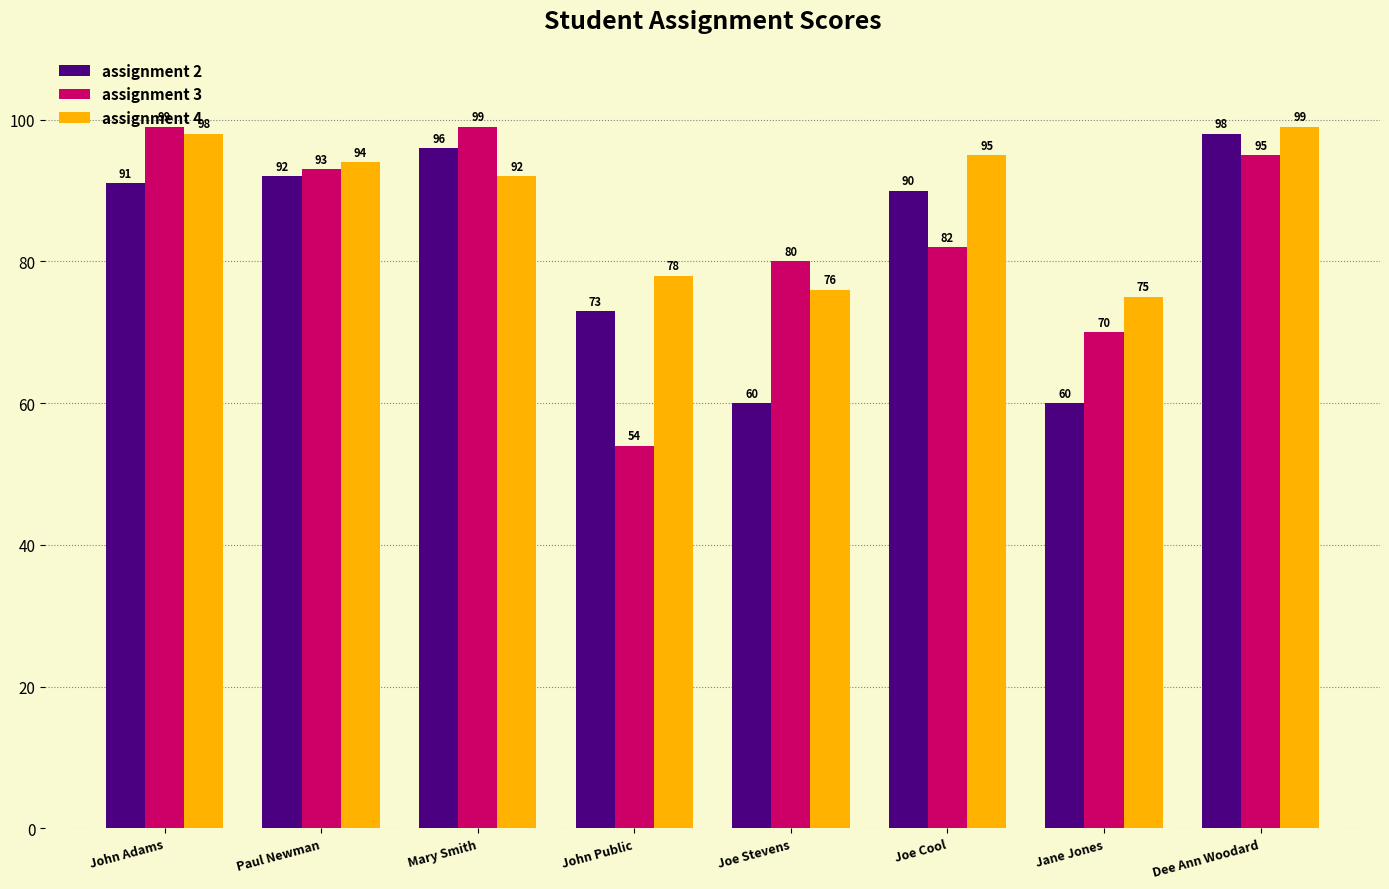

What is the sum of all assignment 2 values?

660